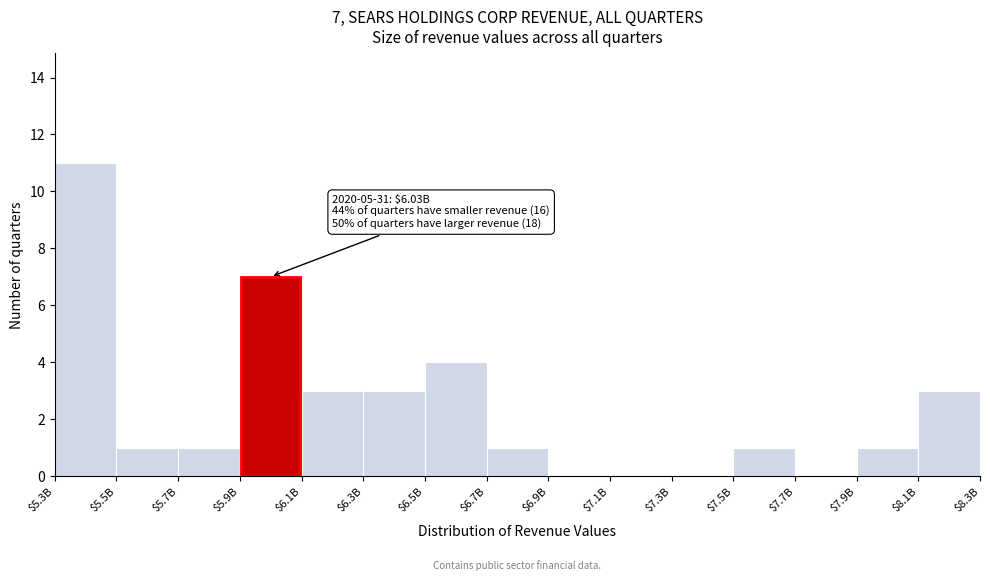

Which category has the highest value across all series?

$5.3B